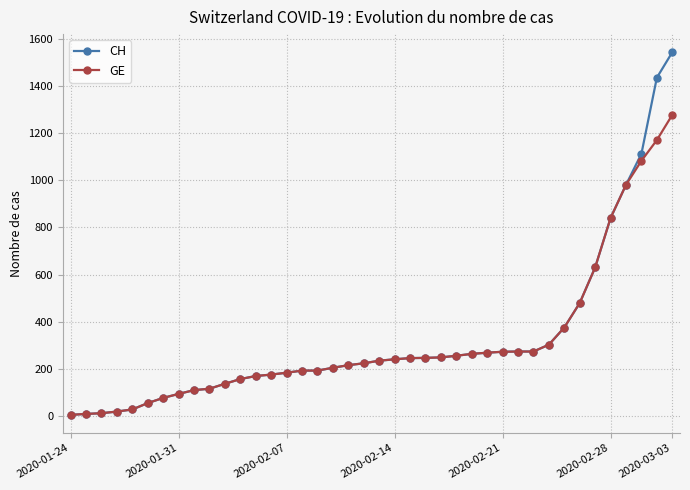

Does the chart have visible grid lines?

Yes